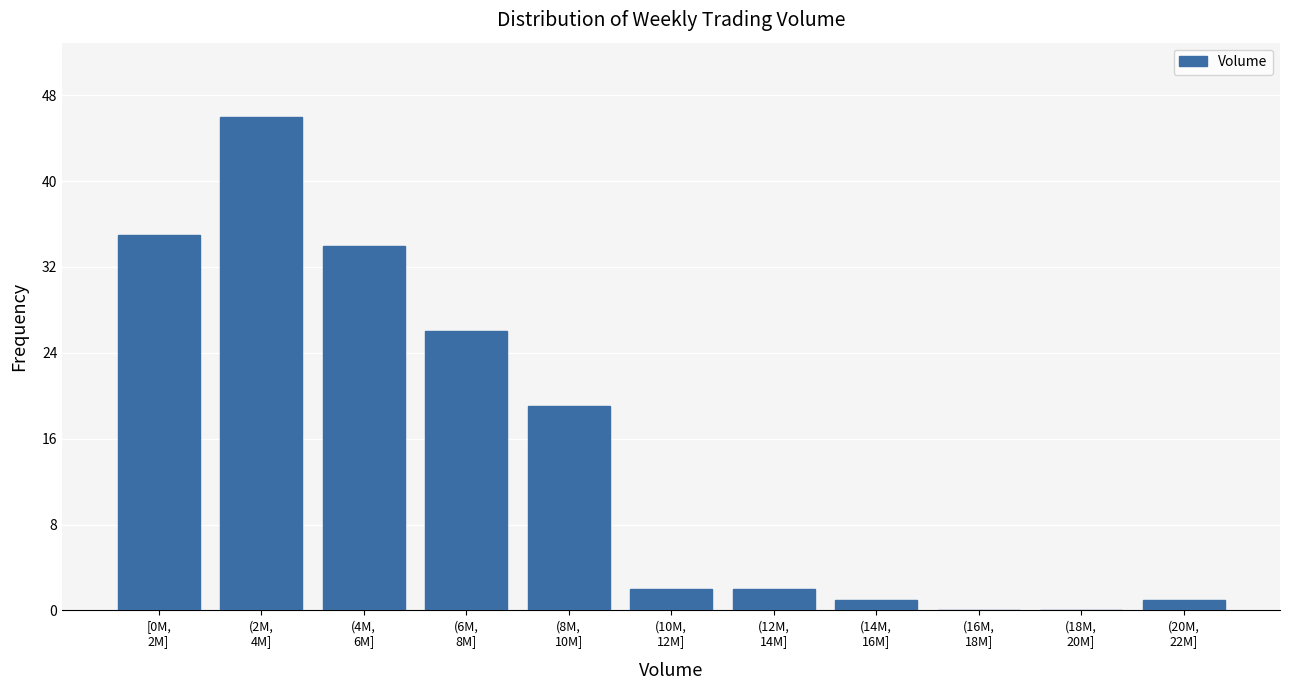

What is the sum of all values?

166